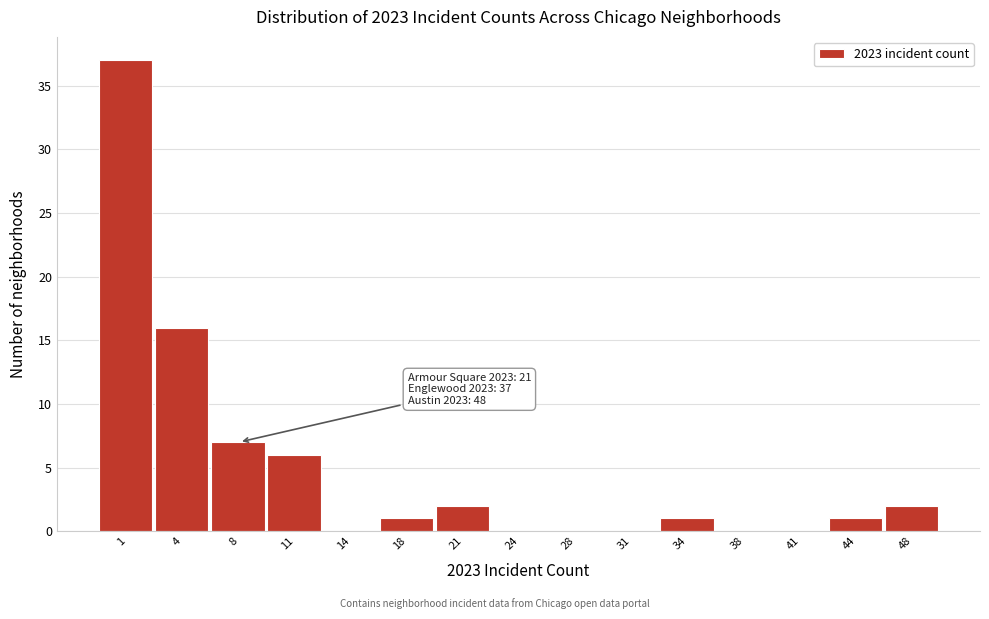

Reading left to right, list all the values displayed in this chart.

1=37	4=16	8=7	11=6	14=0	18=1	21=2	24=0	28=0	31=0	34=1	38=0	41=0	44=1	48=2